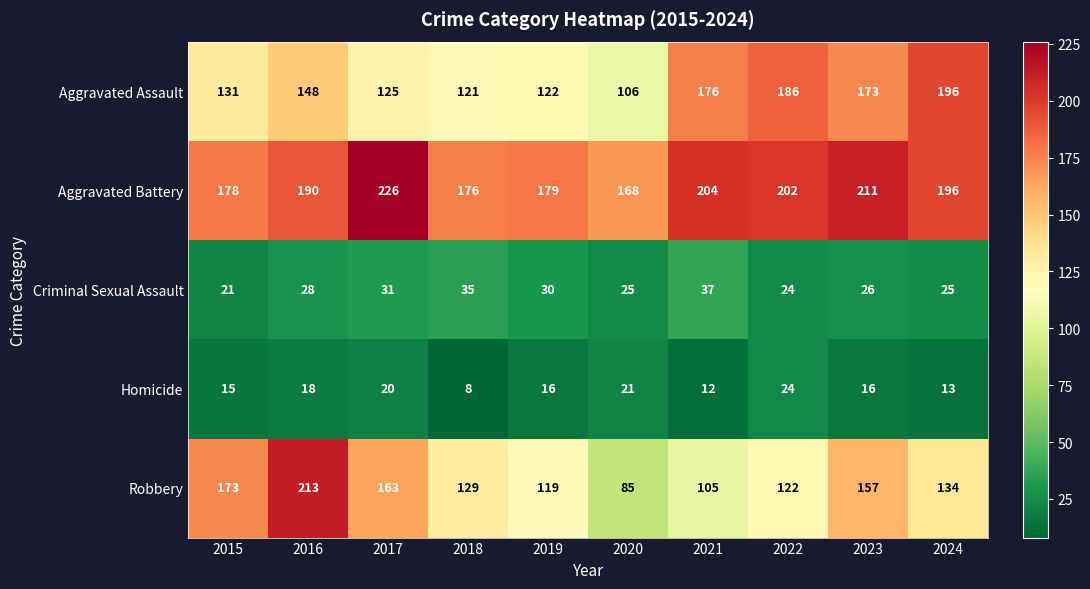

Which label corresponds to the smallest value in the chart?

2018